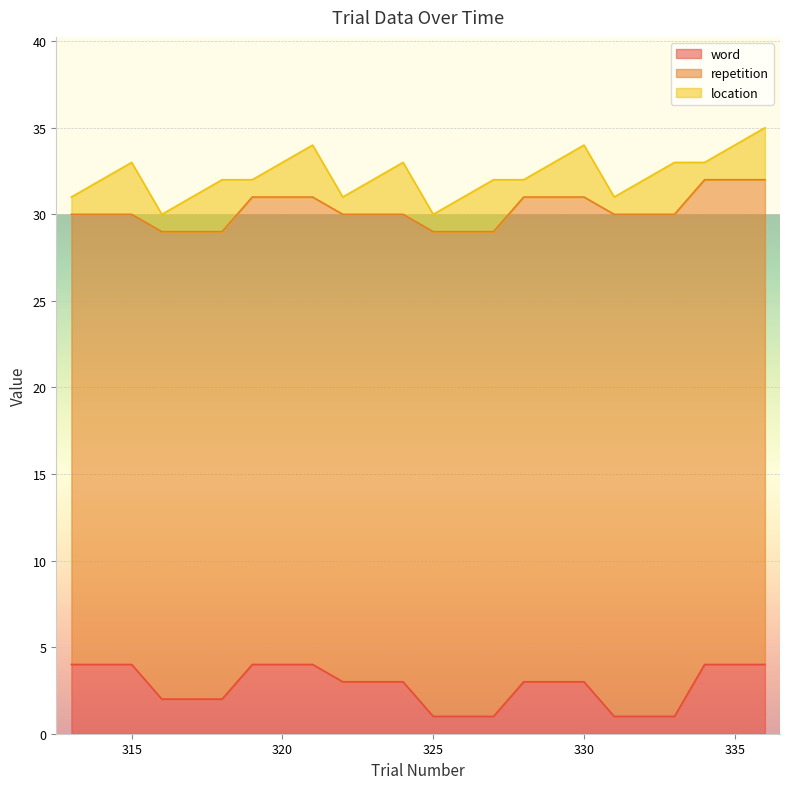

What is the difference between the second highest and second lowest values in the location series?

2